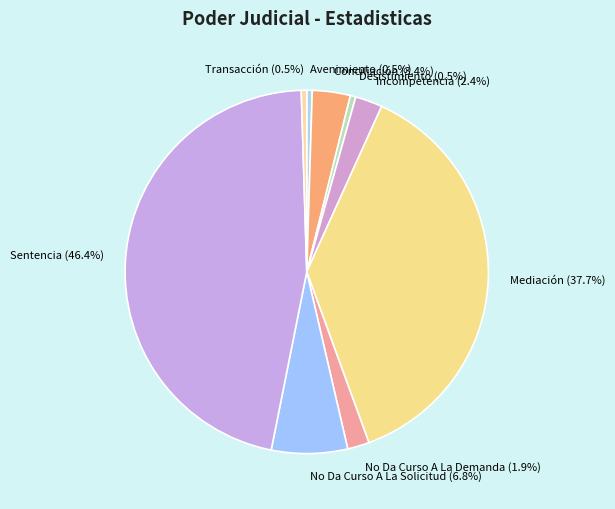

To the nearest percent, what is the combined percentage of No Da Curso A La Solicitud and Sentencia?

53%